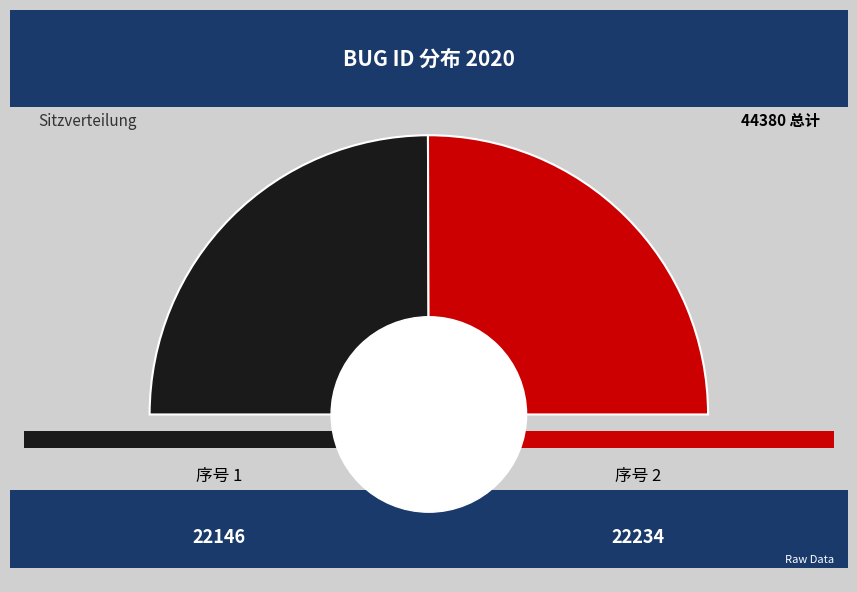

How many slices are in this pie chart?

2